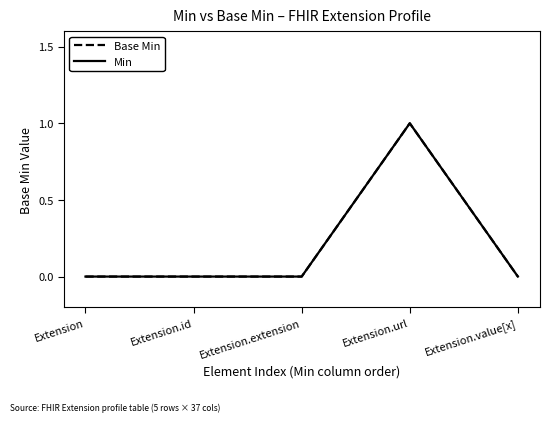

Which series changed the most between Extension.id and Extension.value[x]?

Base Min